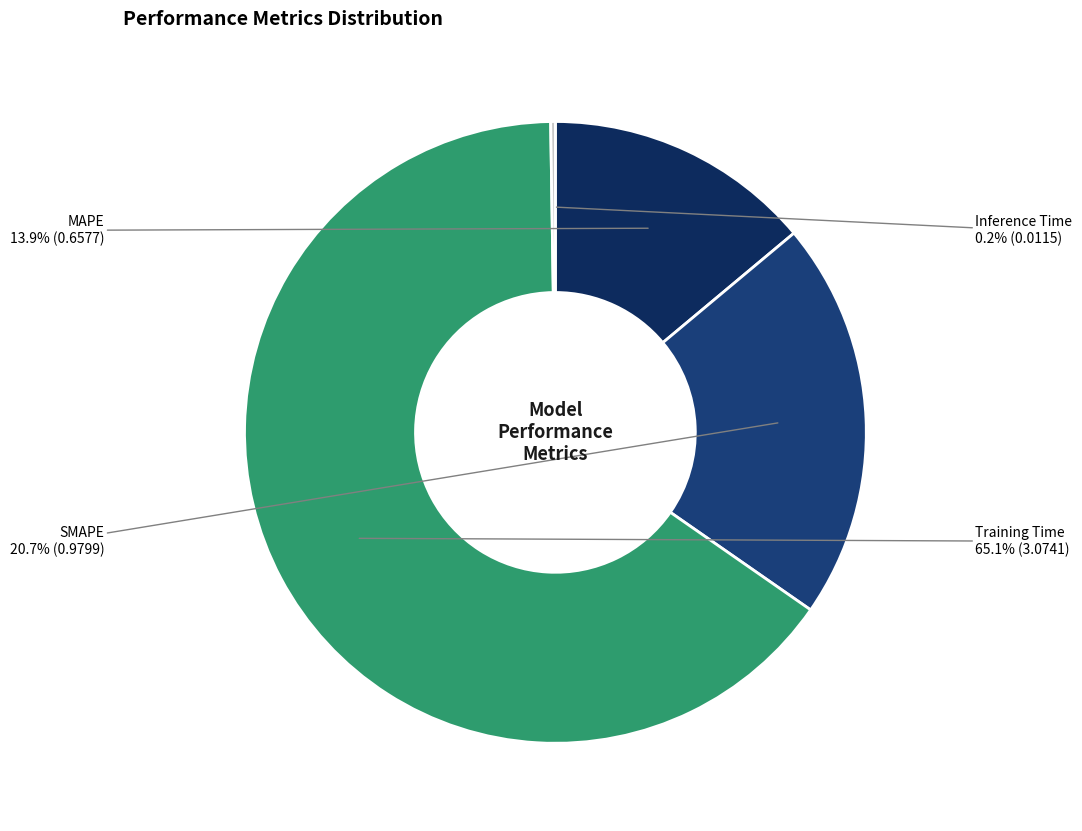

How many segments does this pie chart have?

4